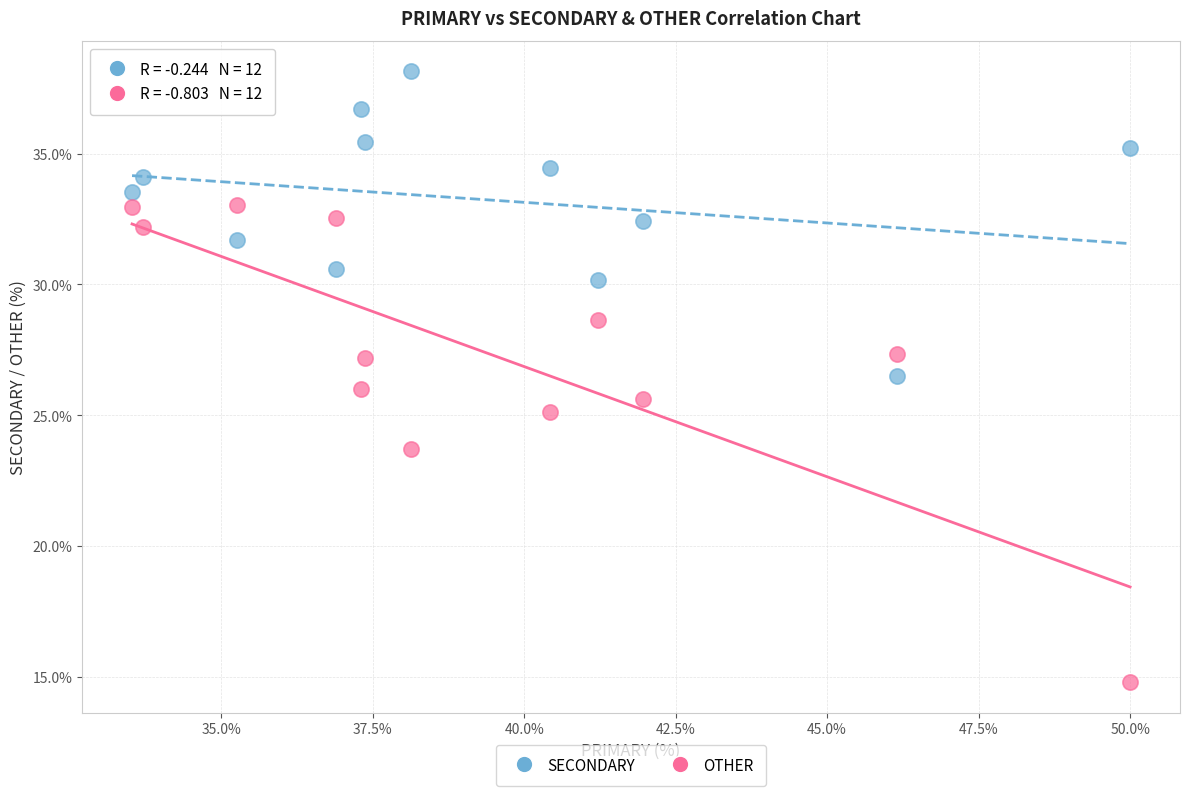

Across all data points, what is the range of X values (max minus min)?

16.5